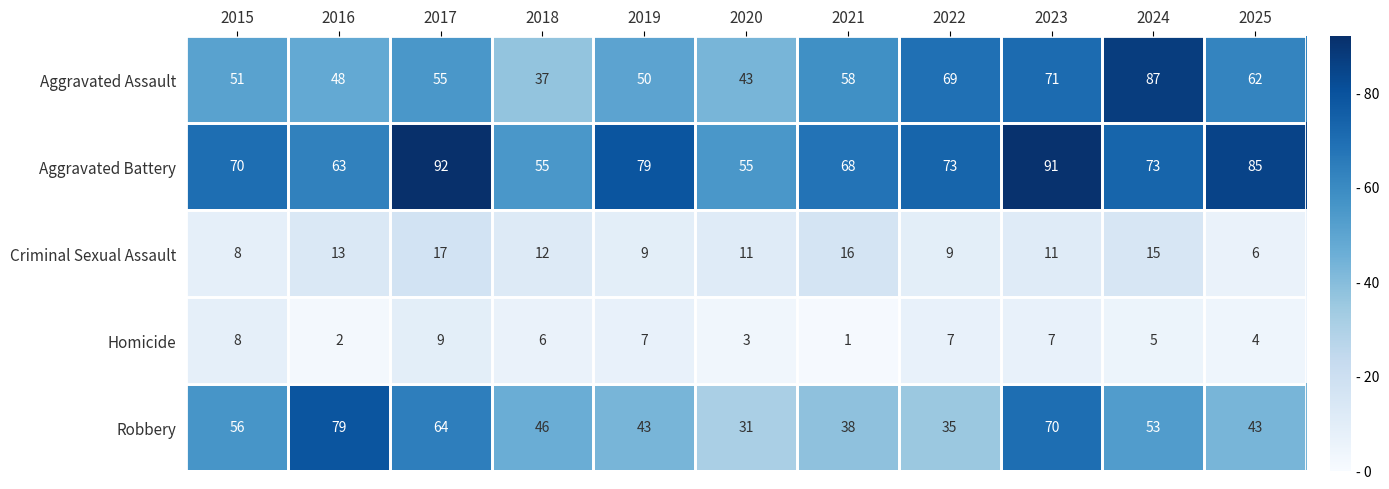

The value of Aggravated Battery at 2016 is 63. True or false?

True